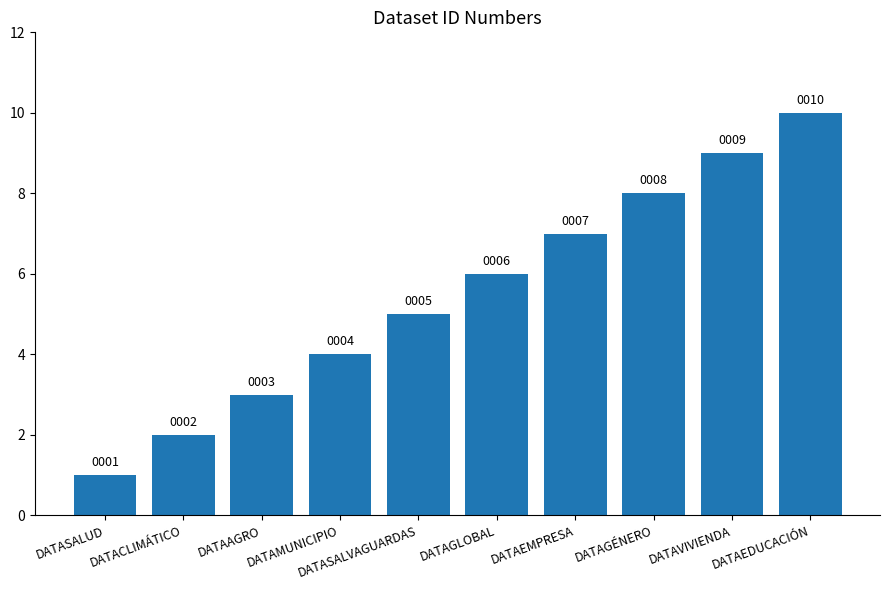

Reading right to left, extract all data points from this chart.

DATAEDUCACIÓN=10	DATAVIVIENDA=9	DATAGÉNERO=8	DATAEMPRESA=7	DATAGLOBAL=6	DATASALVAGUARDAS=5	DATAMUNICIPIO=4	DATAAGRO=3	DATACLIMÁTICO=2	DATASALUD=1